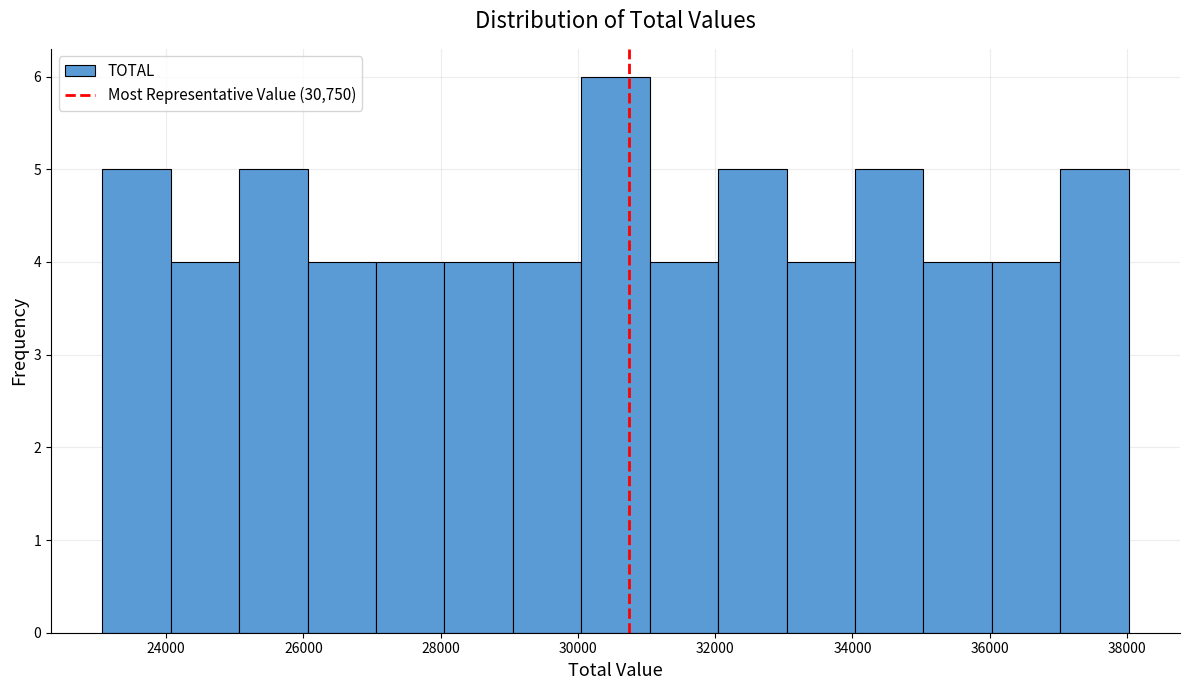

Reading left to right, transcribe this chart: for each bar, give the range it covers on the x-axis and its height. Neither the bar edges nor the heights are printed on the chart, so give them approximately, as read against the axes.

23000 to 24000: 5
24000 to 25000: 4
25000 to 26000: 5
26000 to 27000: 4
27000 to 28000: 4
28000 to 29000: 4
29000 to 30000: 4
30000 to 31000: 6
31000 to 32000: 4
32000 to 33000: 5
33000 to 34000: 4
34000 to 35000: 5
35000 to 36000: 4
36000 to 37000: 4
37000 to 38000: 5